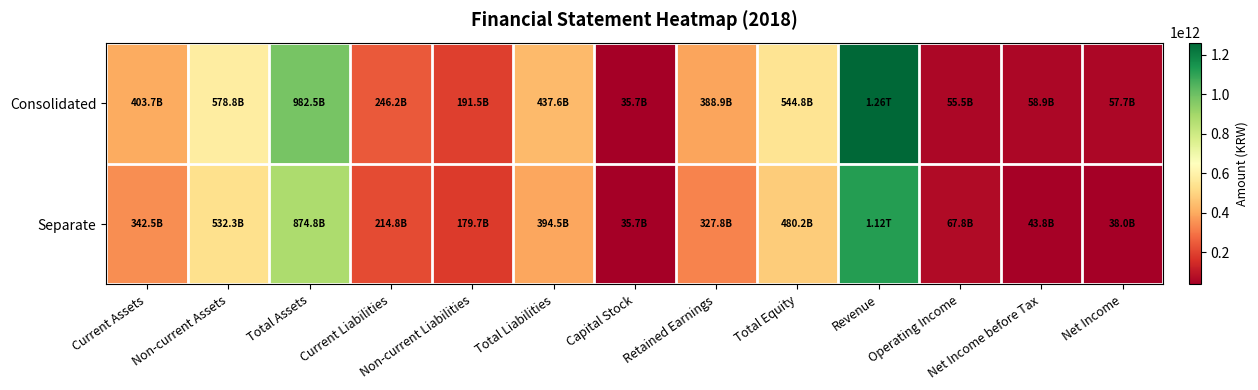

Reading left to right, transcribe all the data shown in this chart.

Consolidated: Current Assets=403700426545	Non-current Assets=578773104709	Total Assets=982473531254	Current Liabilities=246154352009	Non-current Liabilities=191483229407	Total Liabilities=437637581416	Capital Stock=35700000000	Retained Earnings=388883189749	Total Equity=544835949838	Revenue=1262650382310	Operating Income=55523591592	Net Income before Tax=58898014816	Net Income=57678051932
Separate: Current Assets=342478257623	Non-current Assets=532289681393	Total Assets=874767939016	Current Liabilities=214849018708	Non-current Liabilities=179672657473	Total Liabilities=394521676181	Capital Stock=35700000000	Retained Earnings=327790724701	Total Equity=480246262835	Revenue=1120763404864	Operating Income=67848760540	Net Income before Tax=43762216908	Net Income=38023163257